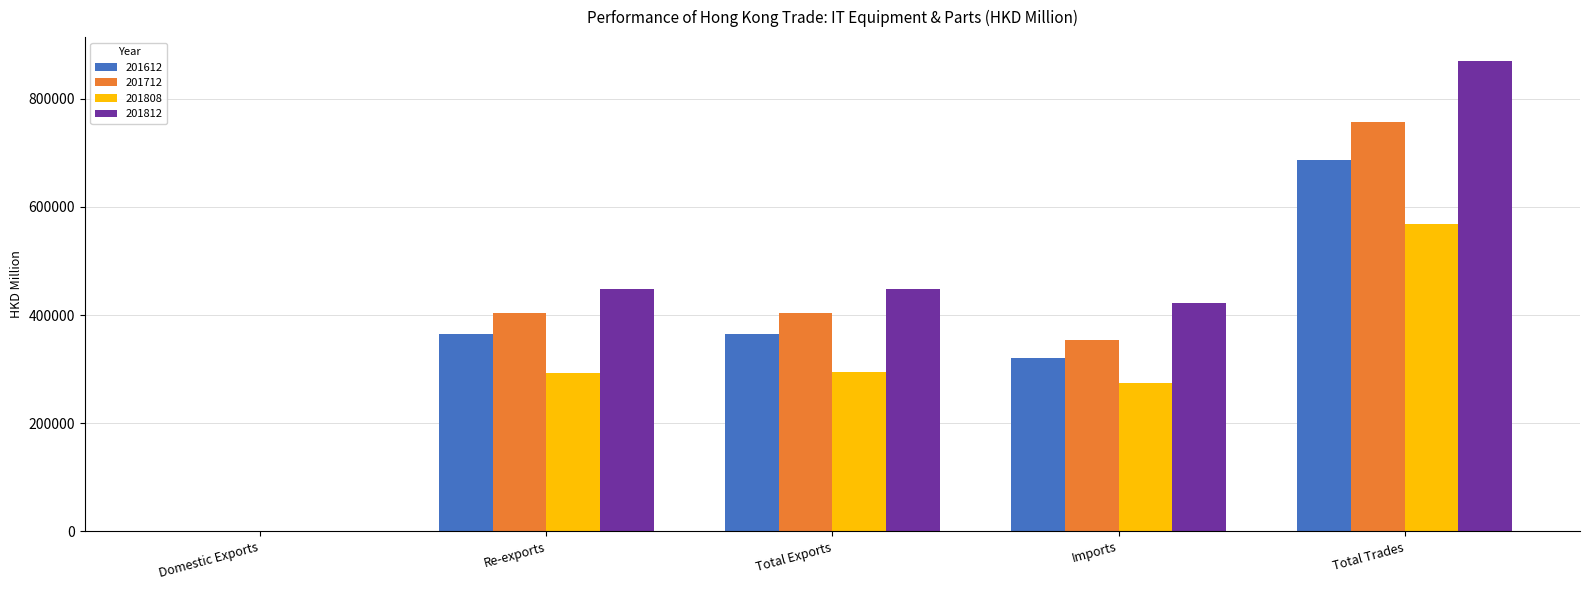

True or false: 201808 has a value of 293894.3 at Total Exports.

True